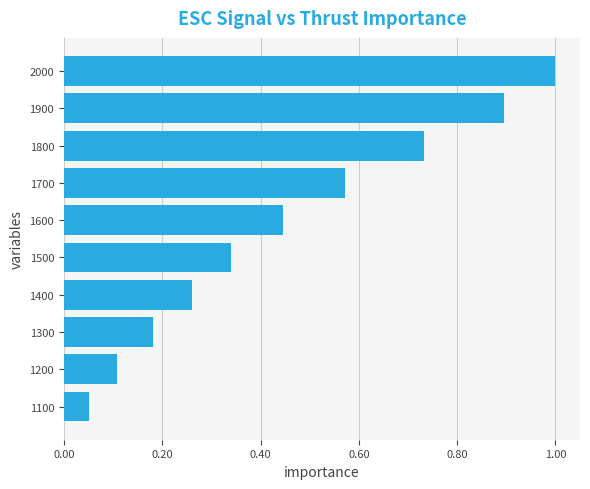

Rank the categories by value from lowest to highest.

1100, 1200, 1300, 1400, 1500, 1600, 1700, 1800, 1900, 2000